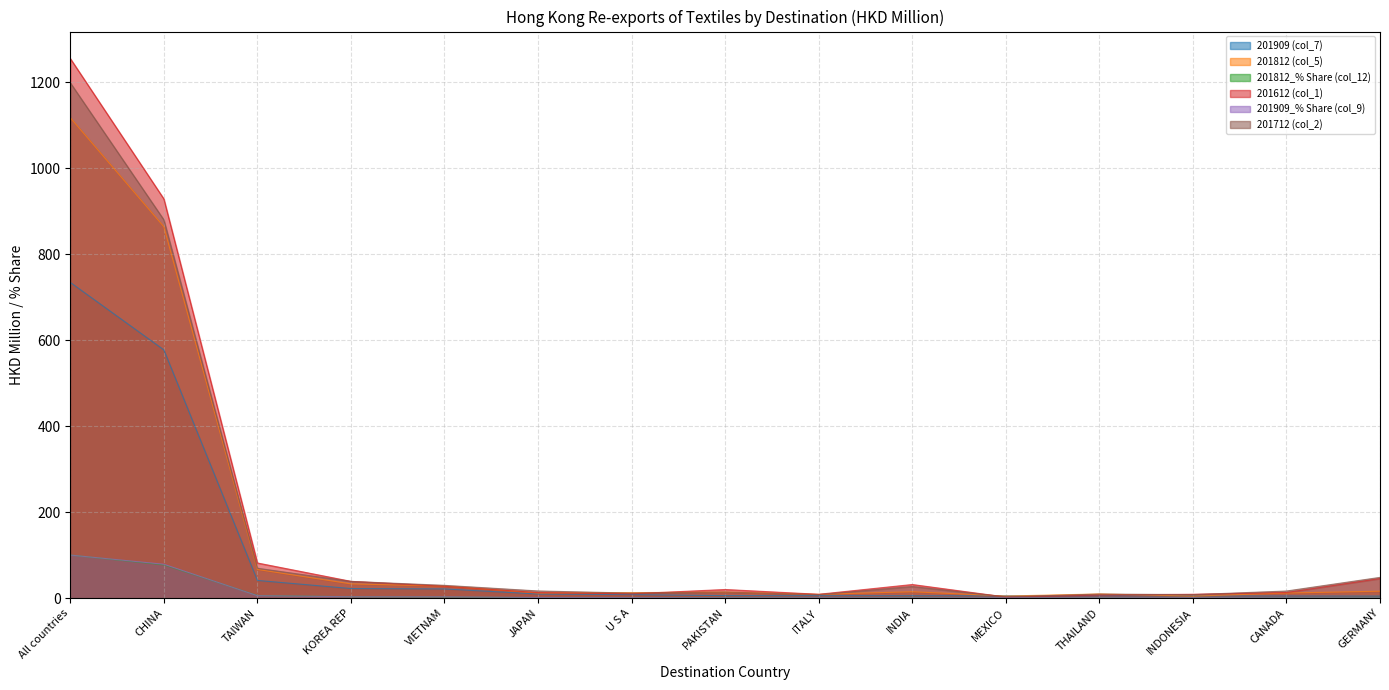

At which label does 201612 (col_1) first exceed 19?

All countries